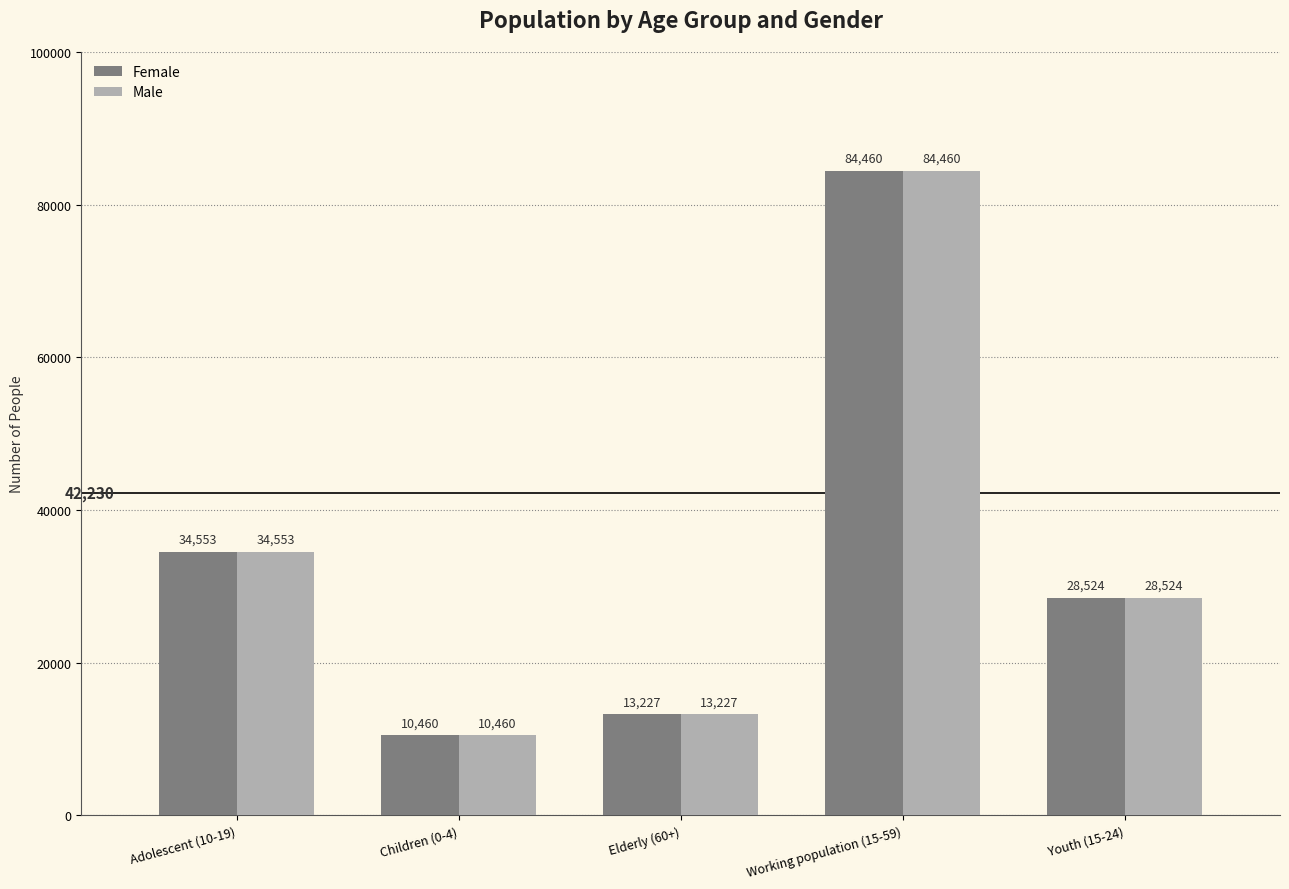

What is the smallest value displayed?

10460